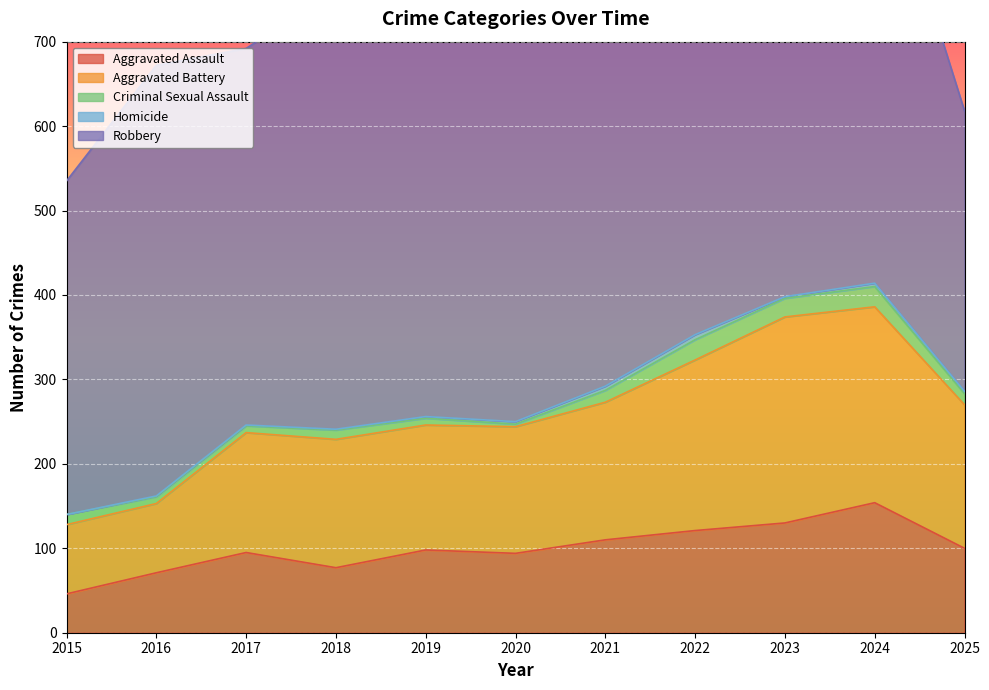

How many categories are shown in the chart?

11